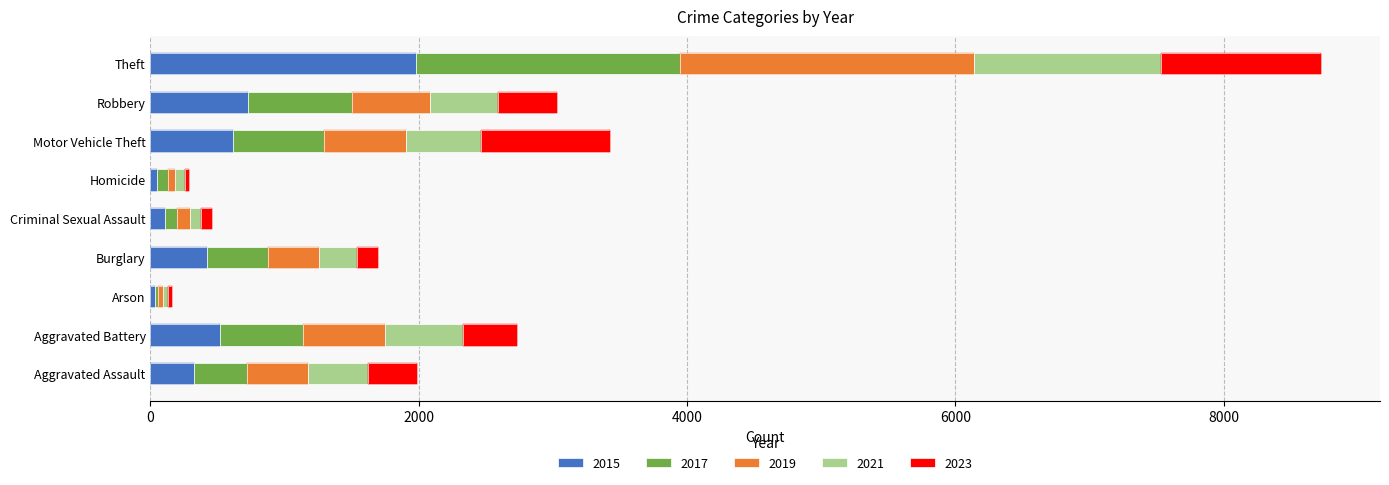

What is the value of the 2021 bar at the 3rd from the left?

43